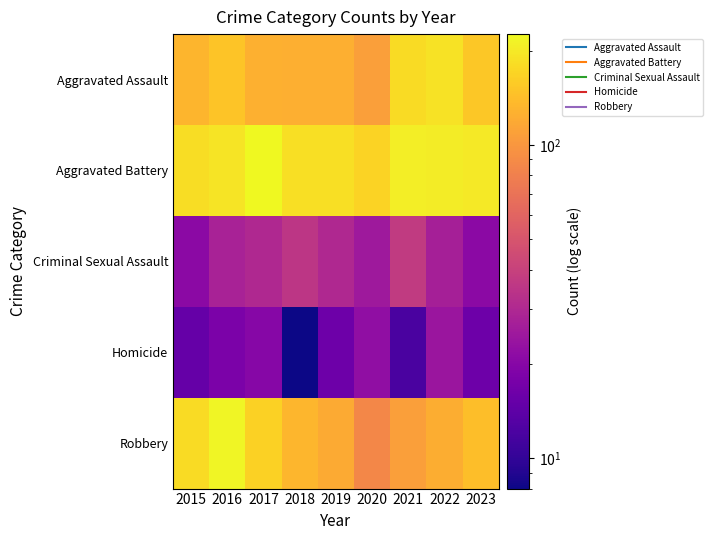

What is the total value across all series at 2023?

533